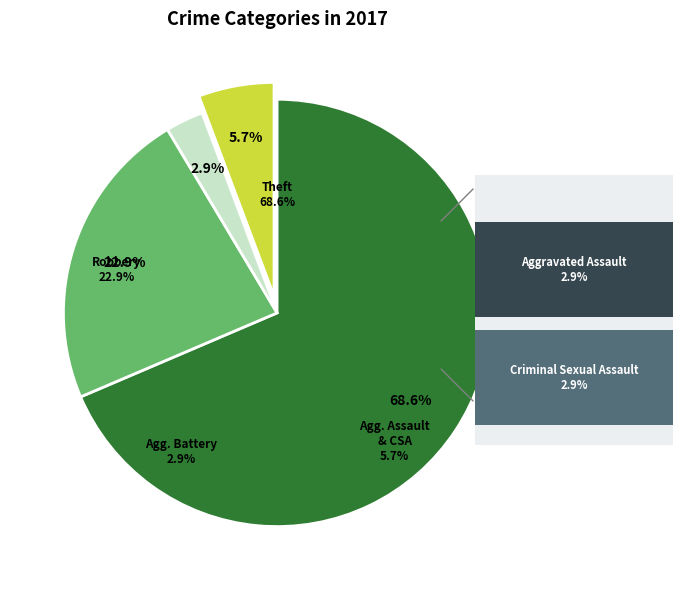

What portion of the pie excludes Robbery?

77.1%